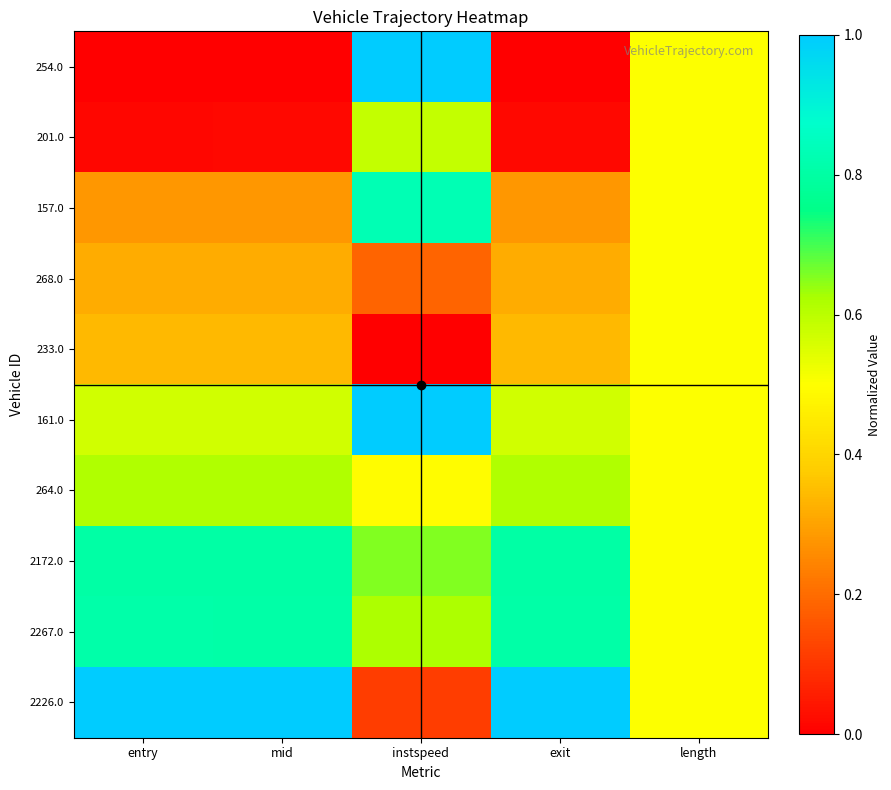

Which category has the lowest value across all series?

entry